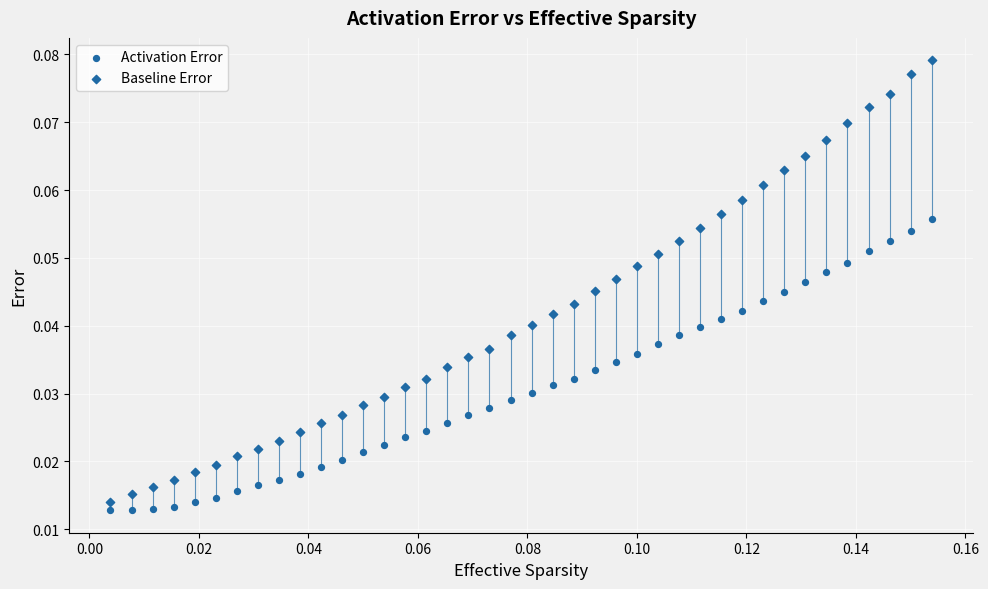

How many data points are displayed?

80